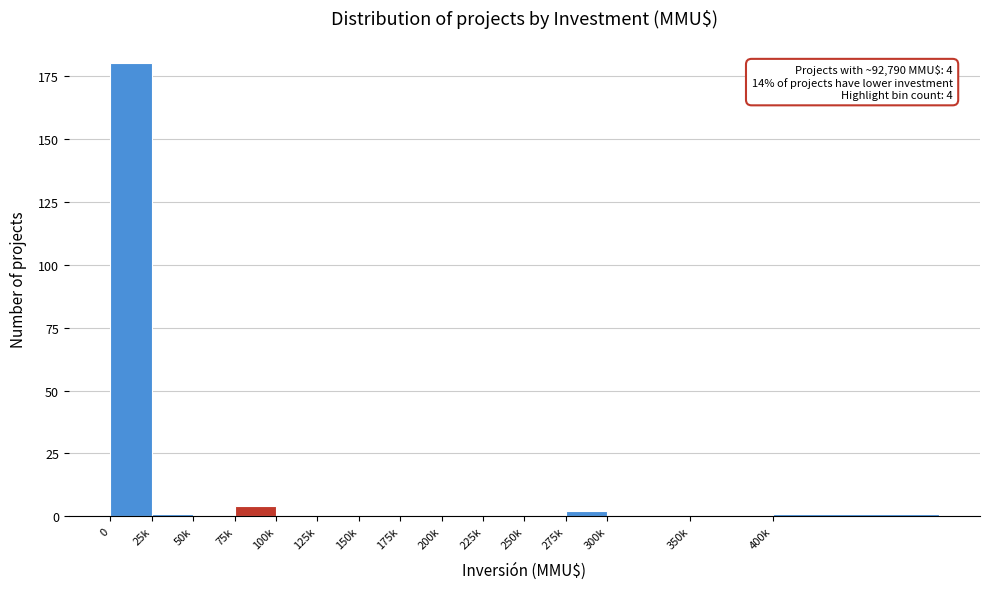

Reading left to right, extract all data points from this chart.

0=180	25k=1	50k=0	75k=4	100k=0	125k=0	150k=0	175k=0	200k=0	225k=0	250k=0	275k=2	300k=0	350k=0	400k=1